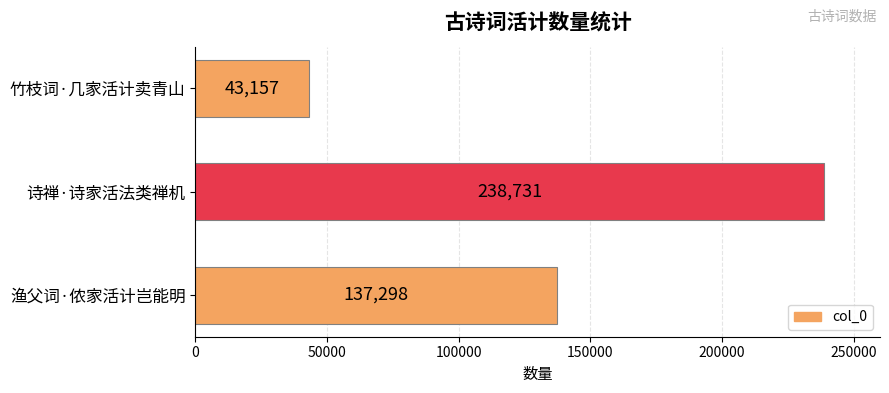

Where is the data nearest to the value 140944?

渔父词·侬家活计岂能明